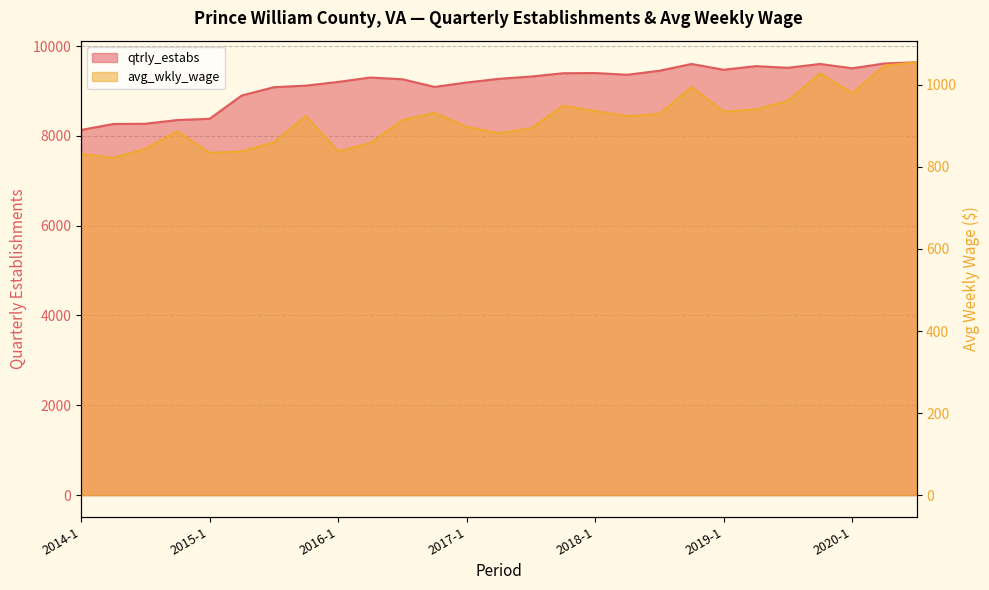

Reading left to right, list all the values displayed in this chart.

qtrly_estabs: 2014-1=8130	2014-2=8263	2014-3=8269	2014-4=8352	2015-1=8379	2015-2=8898	2015-3=9083	2015-4=9118	2016-1=9200	2016-2=9298	2016-3=9260	2016-4=9089	2017-1=9187	2017-2=9269	2017-3=9320	2017-4=9394	2018-1=9398	2018-2=9360	2018-3=9449	2018-4=9600	2019-1=9471	2019-2=9552	2019-3=9515	2019-4=9600	2020-1=9504	2020-2=9611	2020-3=9637
avg_wkly_wage: 2014-1=832	2014-2=822	2014-3=844	2014-4=887	2015-1=834	2015-2=838	2015-3=860	2015-4=924	2016-1=838	2016-2=858	2016-3=914	2016-4=932	2017-1=898	2017-2=882	2017-3=894	2017-4=949	2018-1=936	2018-2=924	2018-3=929	2018-4=995	2019-1=935	2019-2=940	2019-3=961	2019-4=1028	2020-1=980	2020-2=1047	2020-3=1055